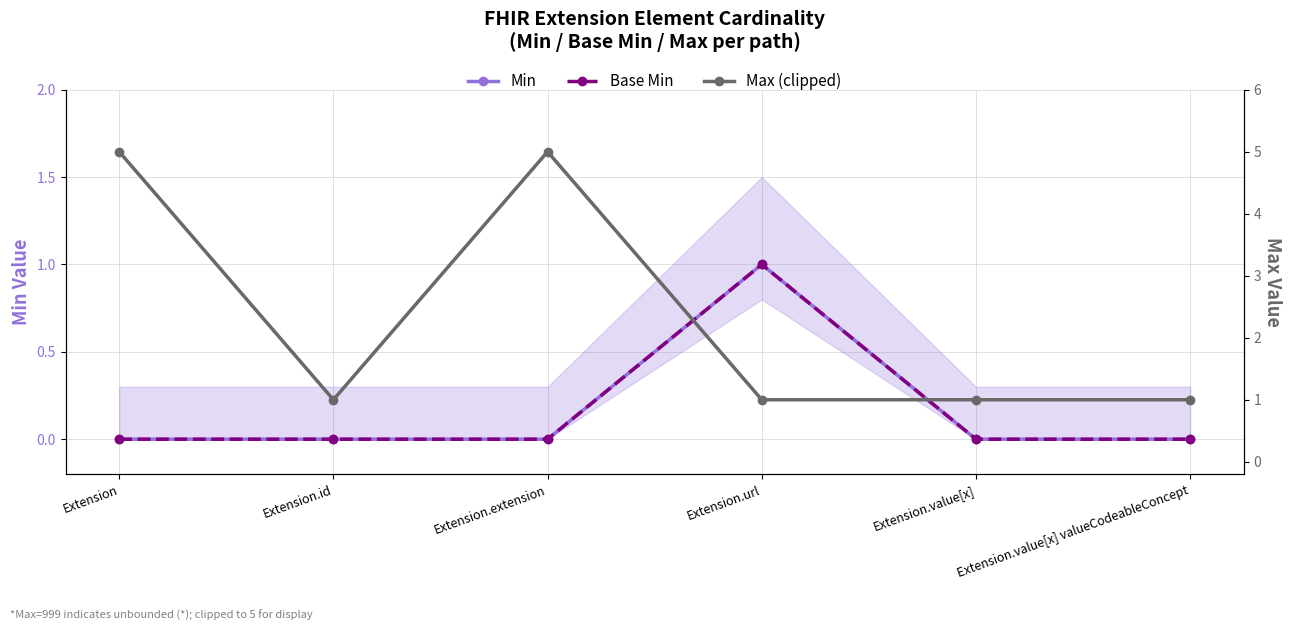

Which category has the lowest value in the Base Min series?

Extension